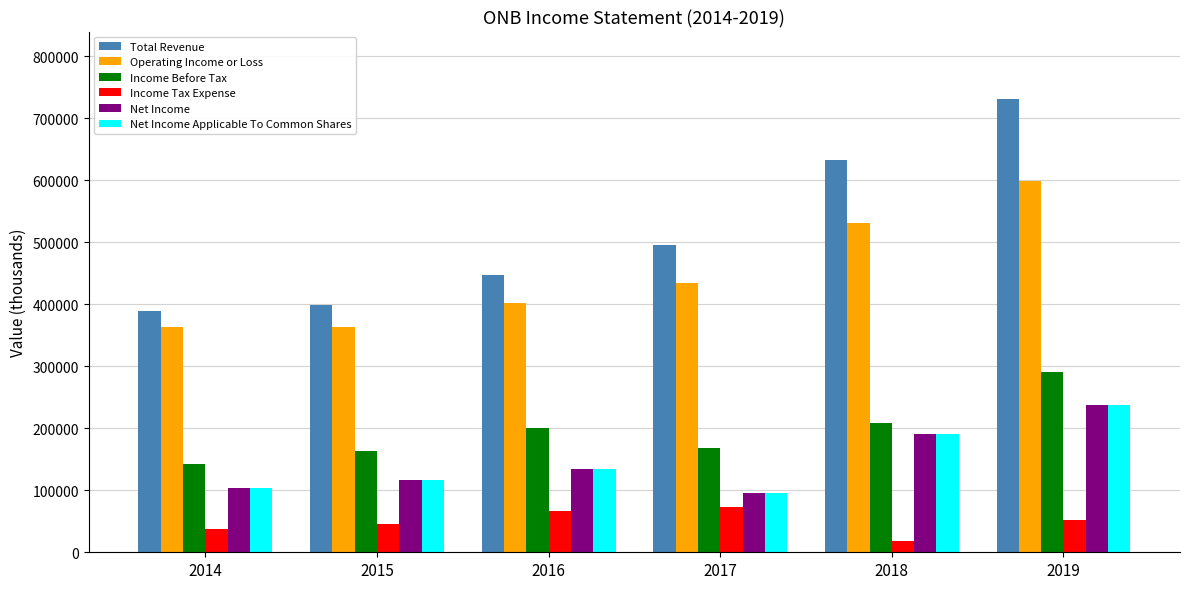

The value of Net Income at 2018 is 190800. True or false?

True